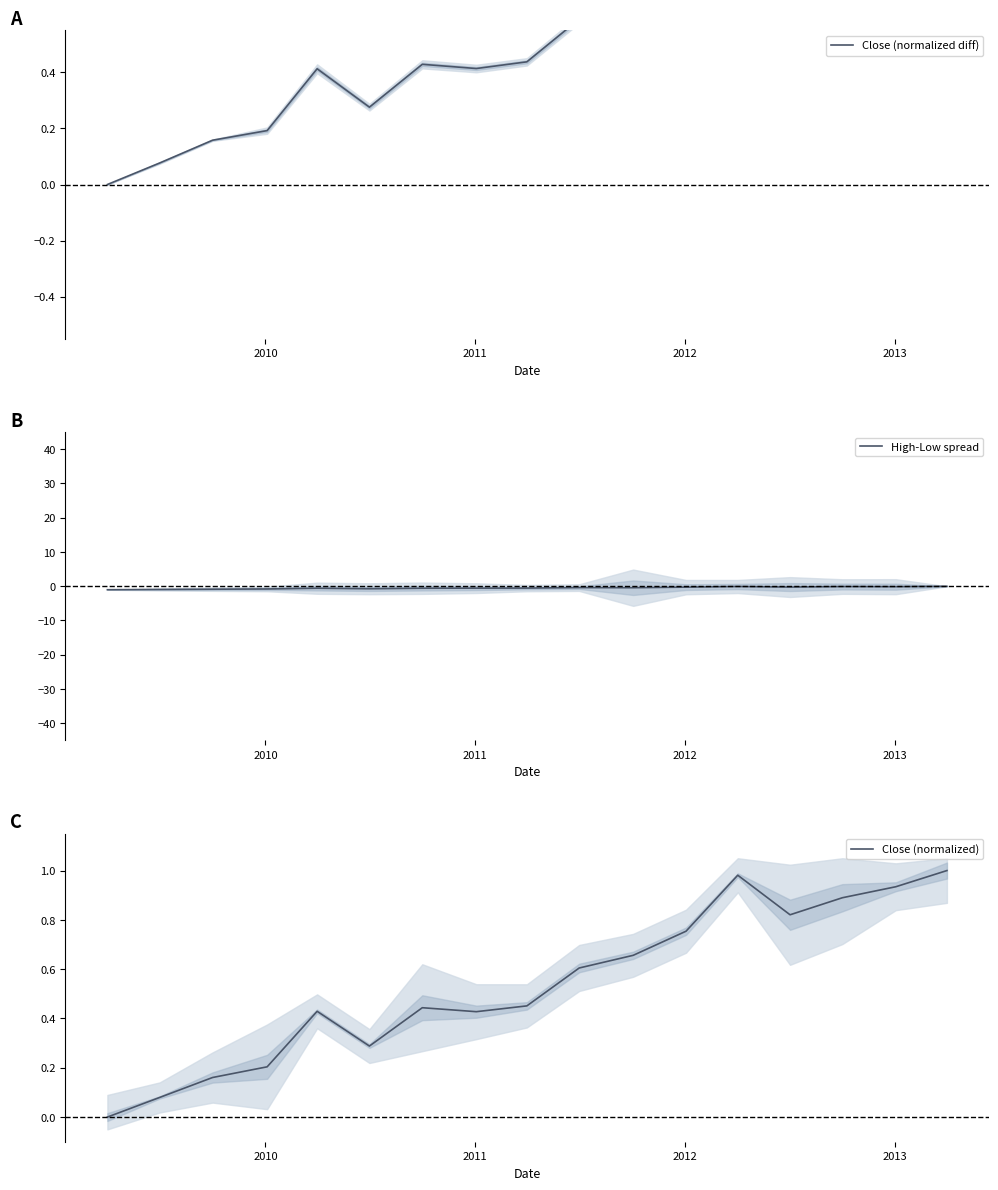

Which series has the largest range (max minus min)?

Close (normalized diff)